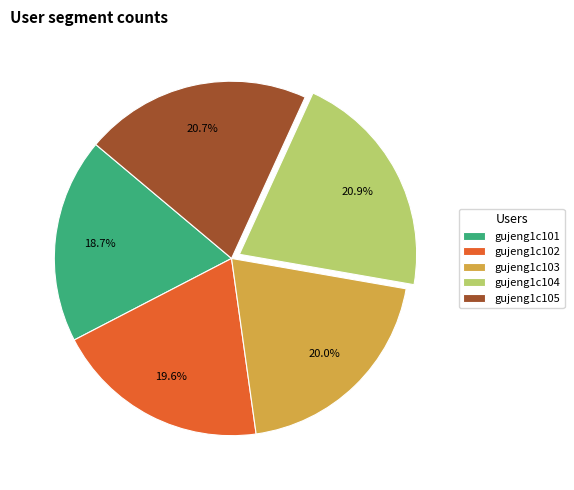

What is the ratio of the value at gujeng1c104 to the value at gujeng1c103?

1.0